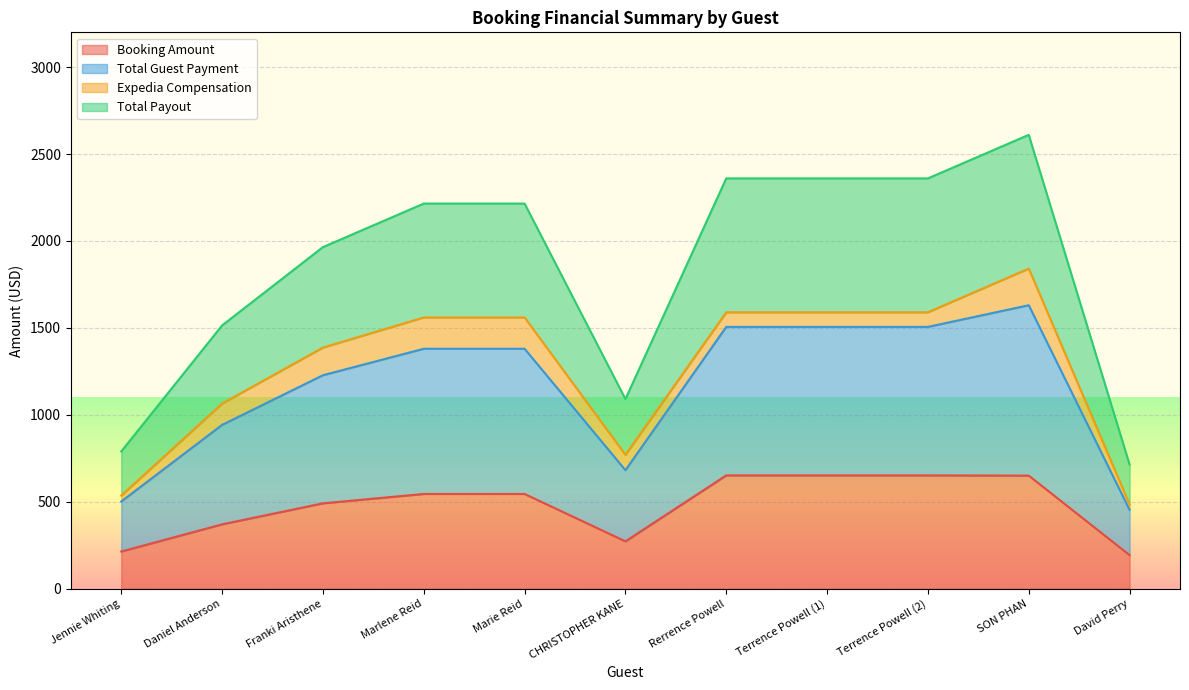

True or false: Booking Amount has a value of 126.6 at CHRISTOPHER KANE.

False